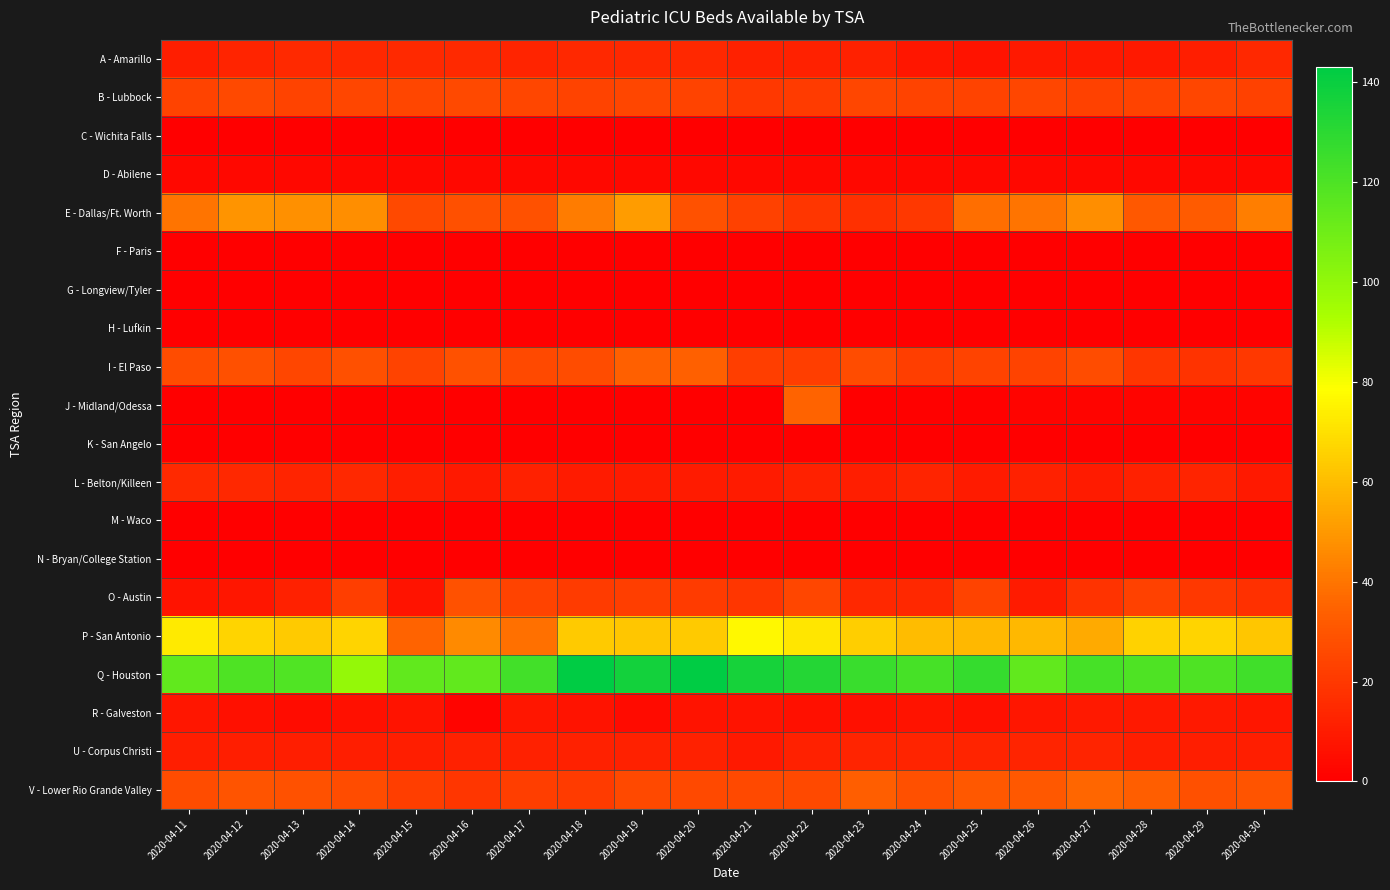

Rank the series by their maximum value, from lowest to highest.

C - Wichita Falls, F - Paris, G - Longview/Tyler, H - Lufkin, K - San Angelo, M - Waco, N - Bryan/College Station, D - Abilene, R - Galveston, U - Corpus Christi, A - Amarillo, L - Belton/Killeen, B - Lubbock, O - Austin, I - El Paso, J - Midland/Odessa, V - Lower Rio Grande Valley, E - Dallas/Ft. Worth, P - San Antonio, Q - Houston